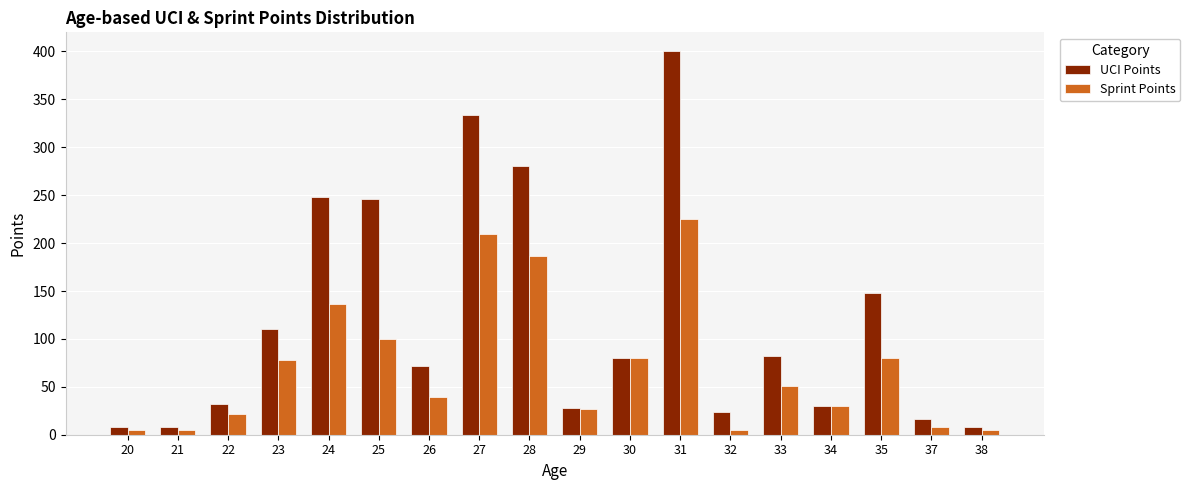

What are all the series names shown in the legend?

UCI Points, Sprint Points